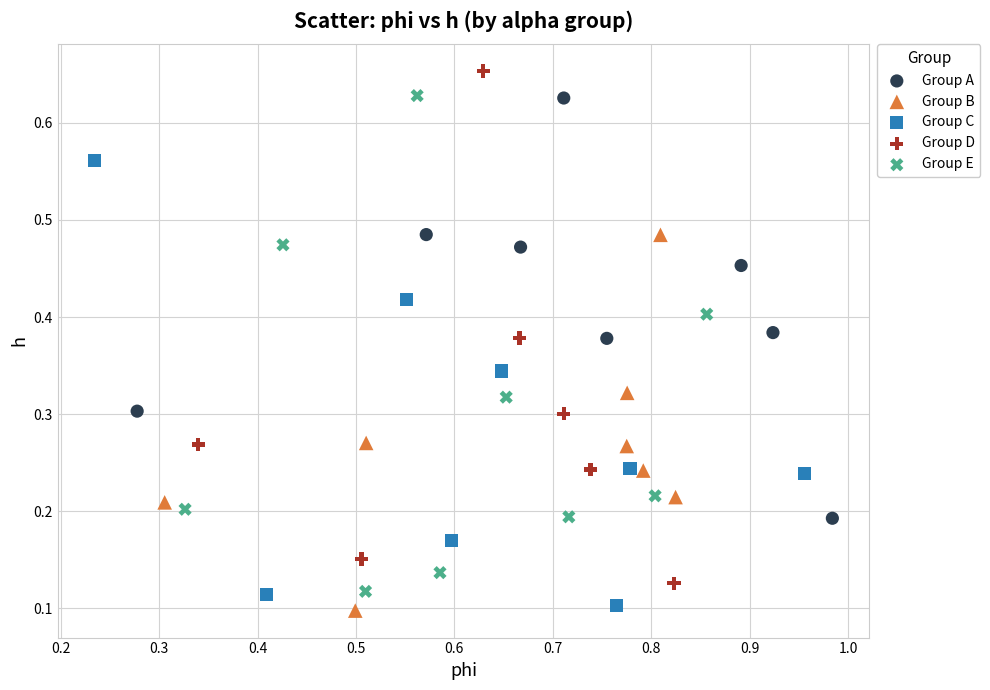

Which series reaches the maximum Y coordinate?

Group D